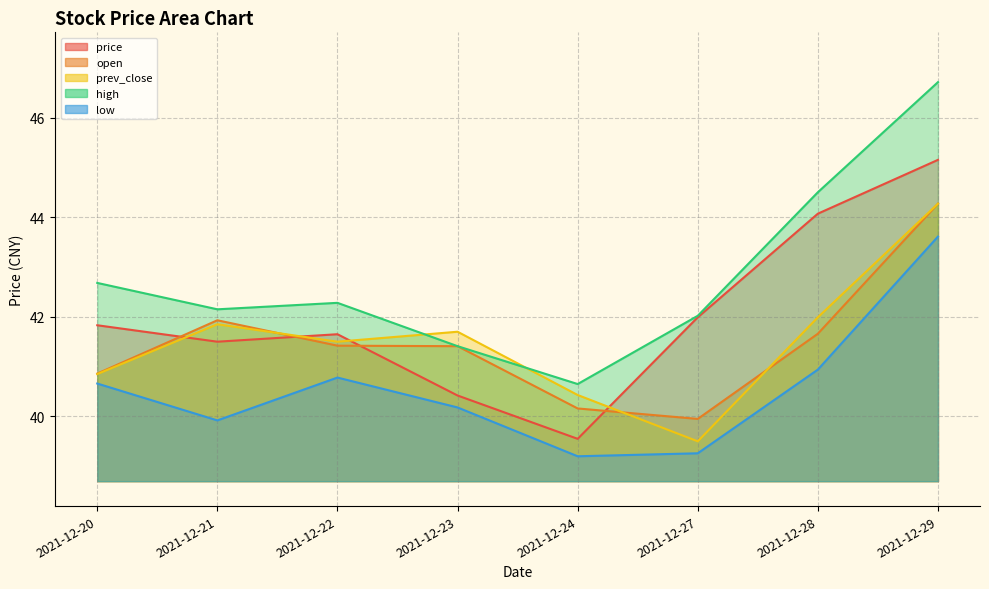

What are all the series names shown in the legend?

price line, open line, prev_close line, high line, low line